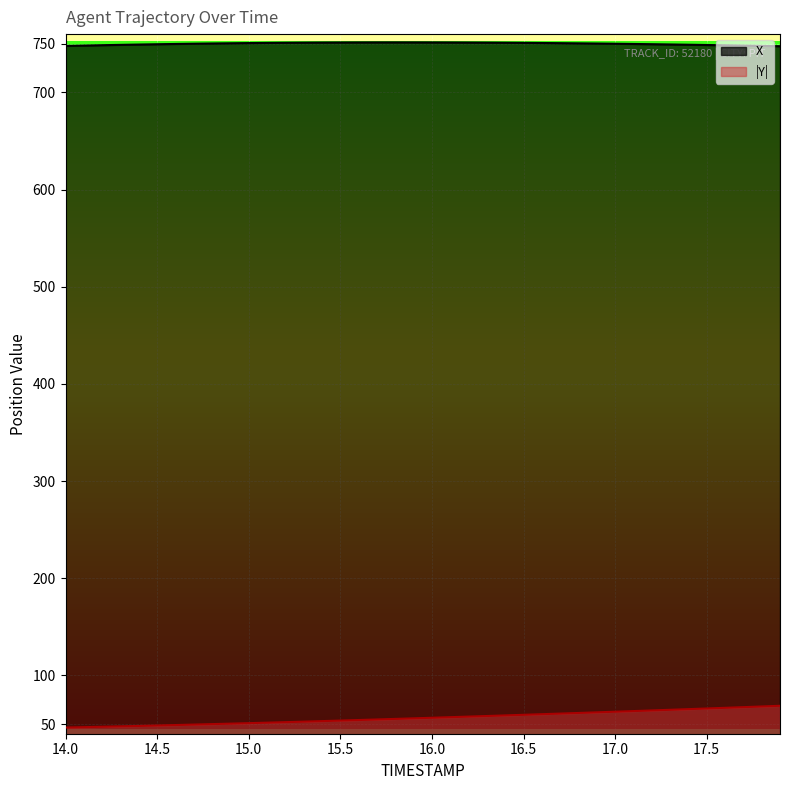

The Y series shows 12.2 at 16.3. True or false?

False